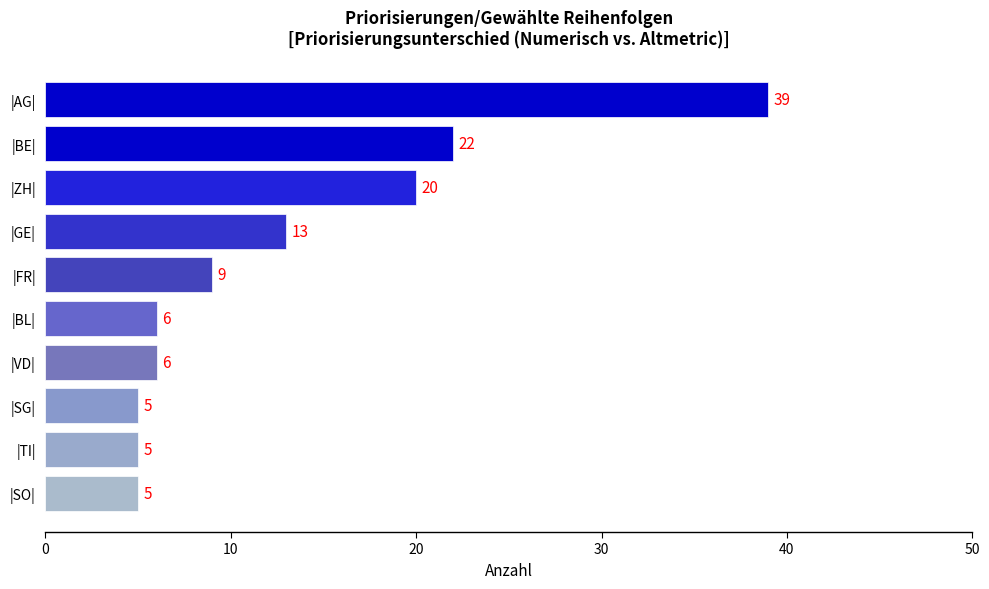

Reading bottom to top, what are all the values shown in this chart?

|SO|=5	|TI|=5	|SG|=5	|VD|=6	|BL|=6	|FR|=9	|GE|=13	|ZH|=20	|BE|=22	|AG|=39